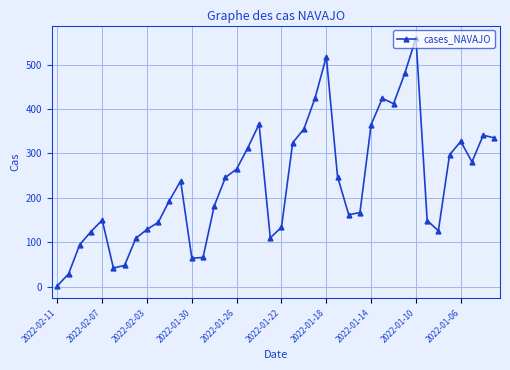

What is the value of the 10th point from the left?

145